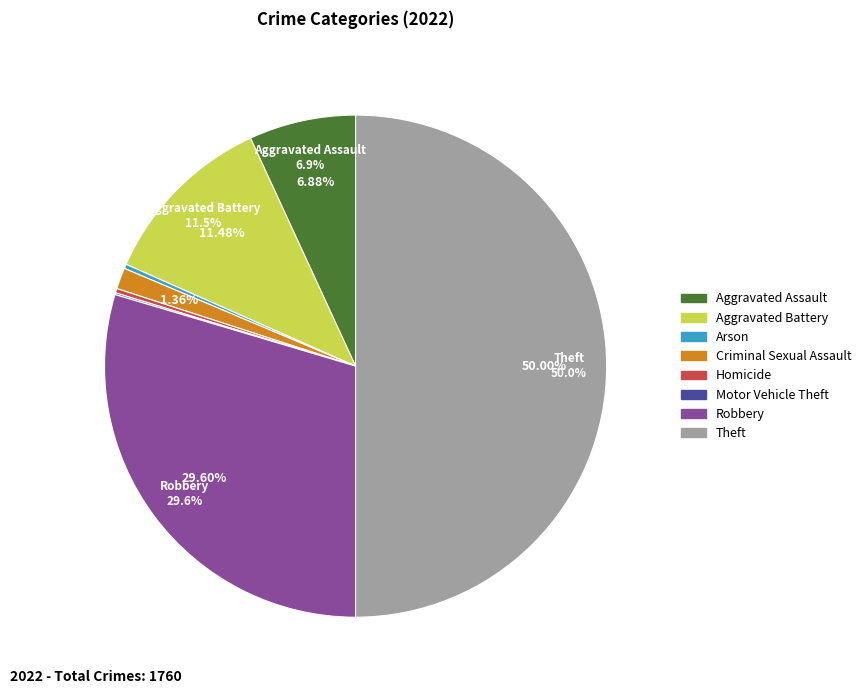

Which slice is the largest?

Theft